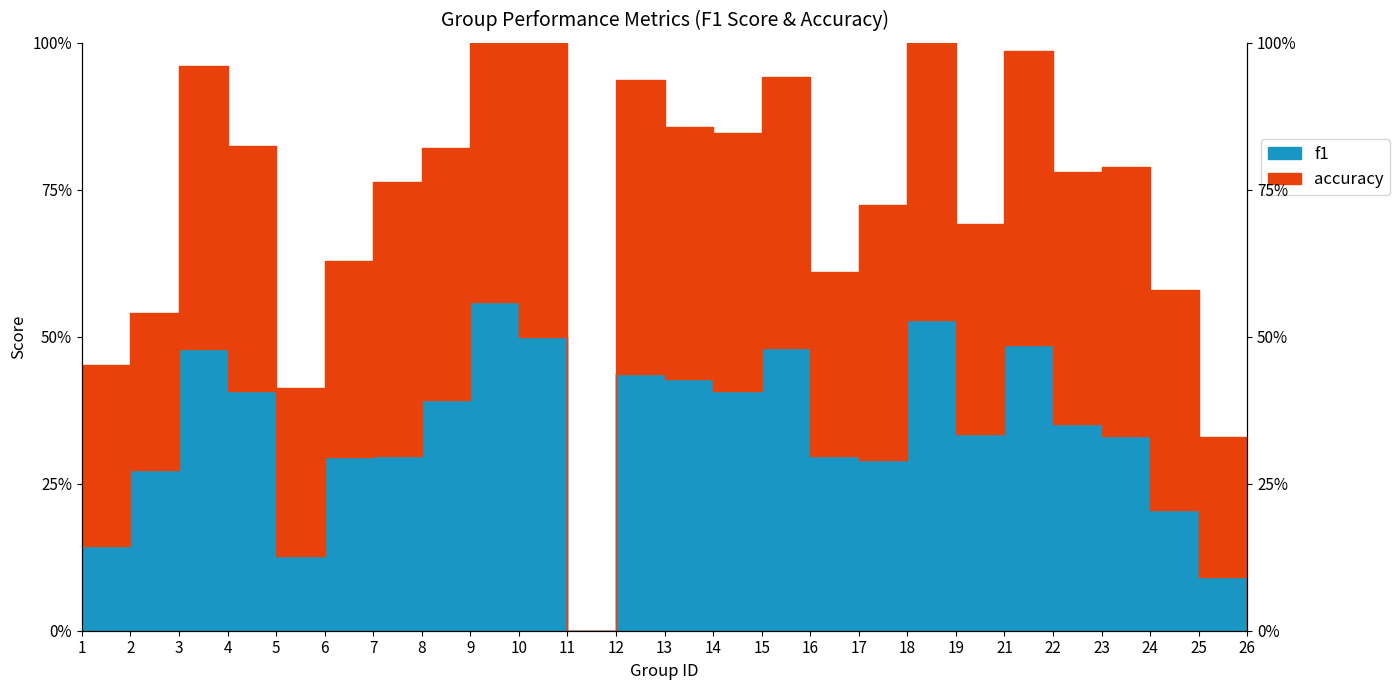

What is the difference between the values at 24 and 3?

0.3